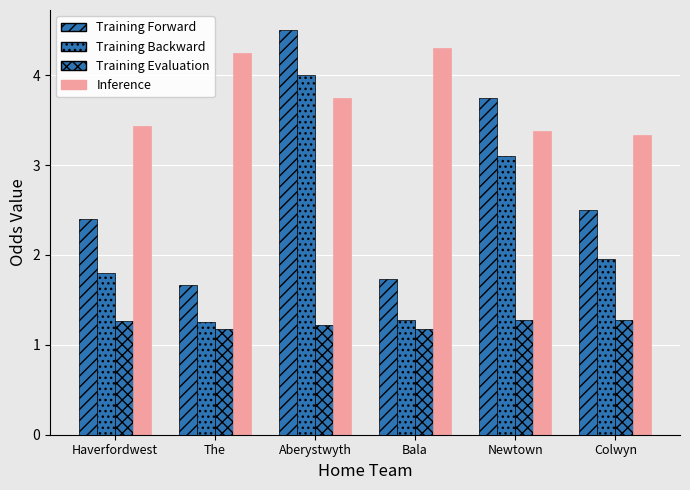

Does the chart contain stacked bars?

No